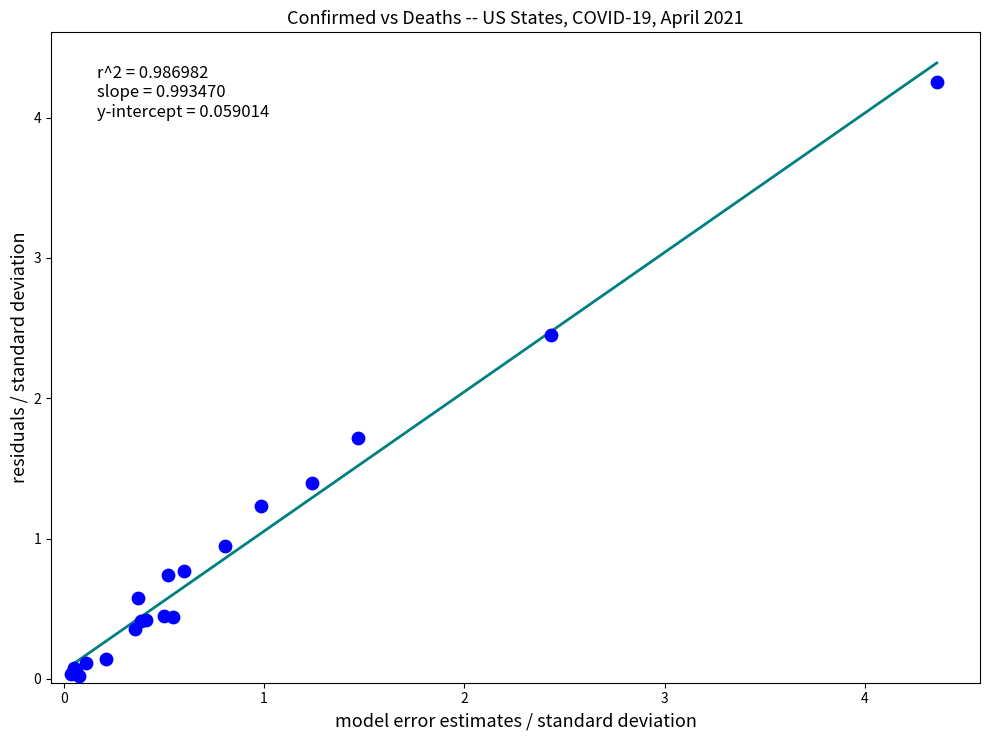

What Y value in the scatter plot is closest to 2?

1.7